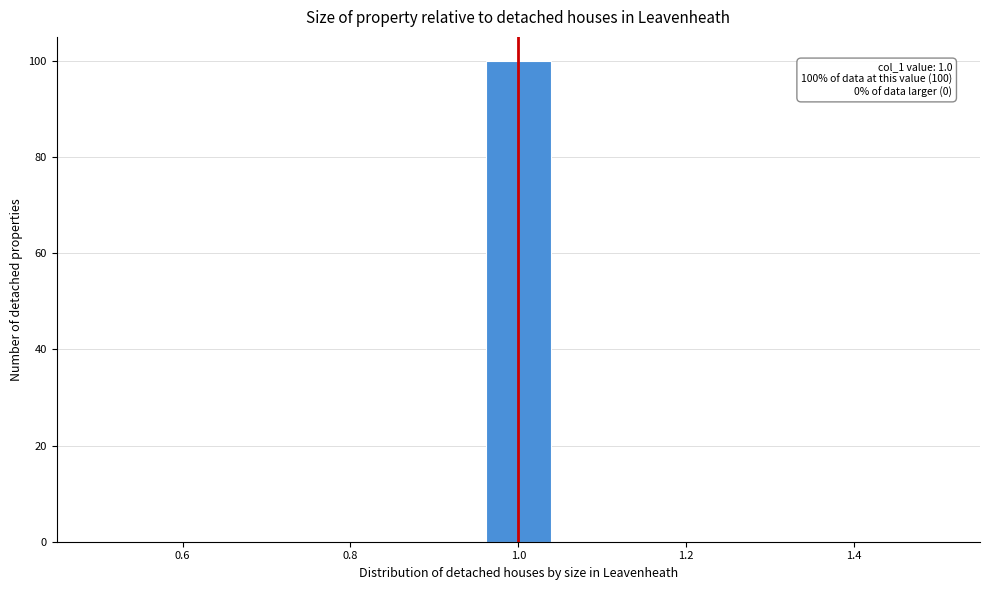

Around what value on the x-axis is the tallest bar? Give the approximate position of its centre, as read against the axis.

1.00